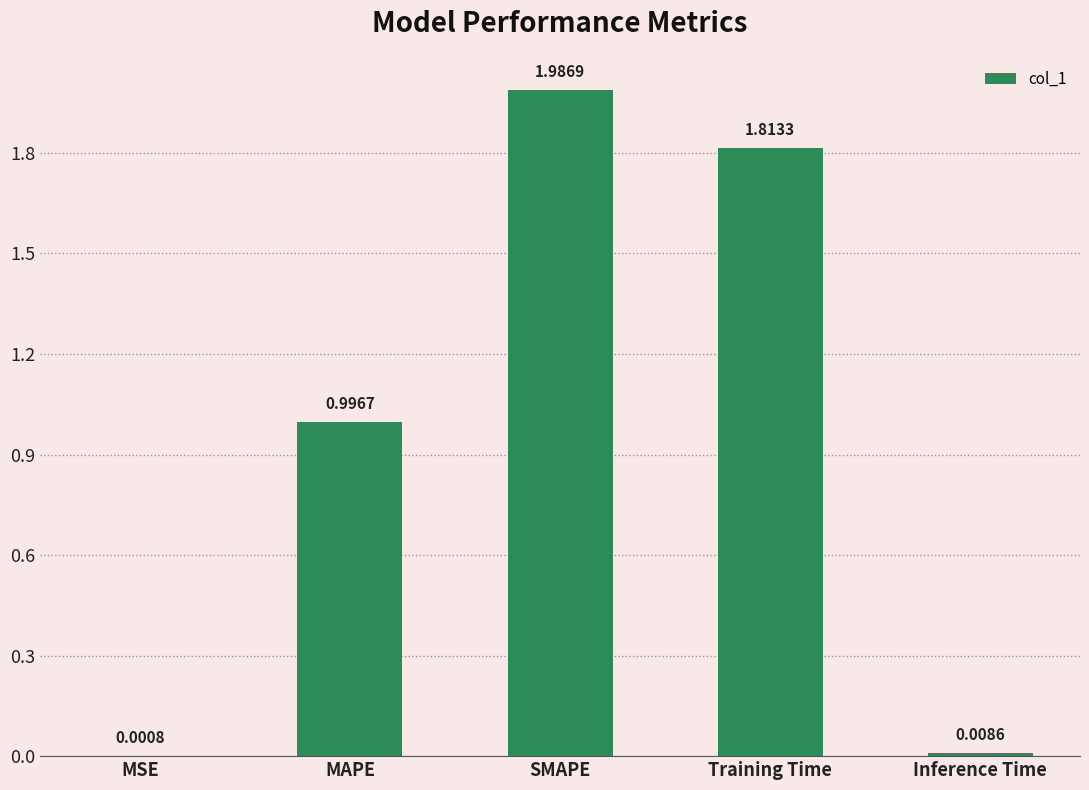

What is the difference between the values at MAPE and Training Time?

0.8